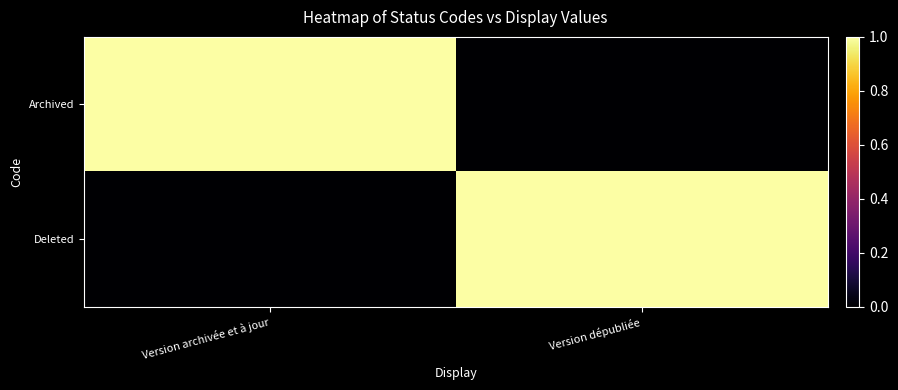

Rank the series at Version dépubliée from highest to lowest value.

Deleted, Archived